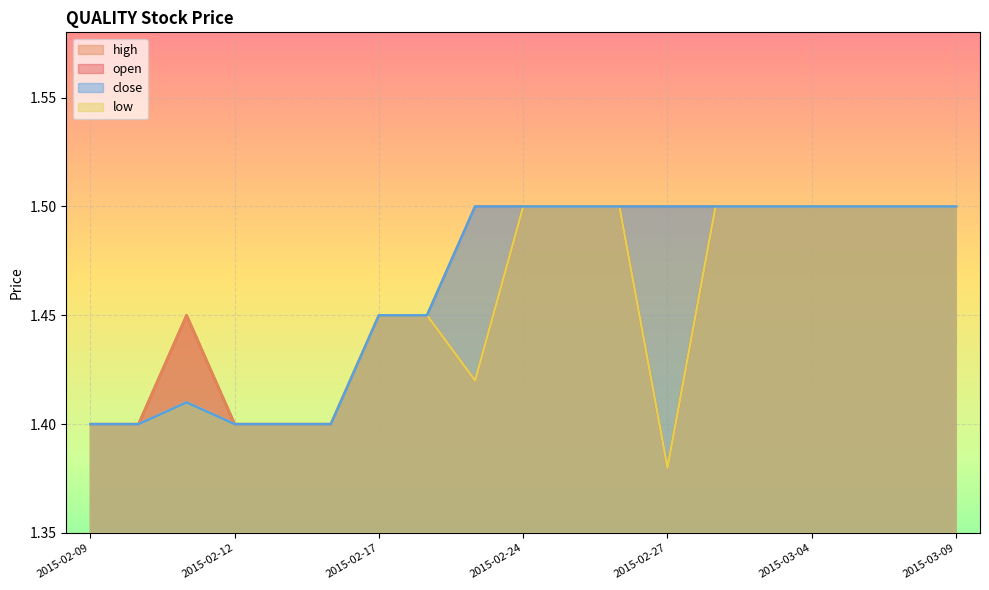

Reading right to left, what are all the values shown in this chart?

open: 2015-03-09=1.5	2015-03-06=1.5	2015-03-05=1.5	2015-03-04=1.5	2015-03-03=1.5	2015-03-02=1.5	2015-02-27=1.4	2015-02-26=1.5	2015-02-25=1.5	2015-02-24=1.5	2015-02-23=1.4	2015-02-18=1.4	2015-02-17=1.4	2015-02-16=1.4	2015-02-13=1.4	2015-02-12=1.4	2015-02-11=1.4	2015-02-10=1.4	2015-02-09=1.4
high: 2015-03-09=1.5	2015-03-06=1.5	2015-03-05=1.5	2015-03-04=1.5	2015-03-03=1.5	2015-03-02=1.5	2015-02-27=1.5	2015-02-26=1.5	2015-02-25=1.5	2015-02-24=1.5	2015-02-23=1.5	2015-02-18=1.4	2015-02-17=1.4	2015-02-16=1.4	2015-02-13=1.4	2015-02-12=1.4	2015-02-11=1.4	2015-02-10=1.4	2015-02-09=1.4
low: 2015-03-09=1.5	2015-03-06=1.5	2015-03-05=1.5	2015-03-04=1.5	2015-03-03=1.5	2015-03-02=1.5	2015-02-27=1.4	2015-02-26=1.5	2015-02-25=1.5	2015-02-24=1.5	2015-02-23=1.4	2015-02-18=1.4	2015-02-17=1.4	2015-02-16=1.4	2015-02-13=1.4	2015-02-12=1.4	2015-02-11=1.4	2015-02-10=1.4	2015-02-09=1.4
close: 2015-03-09=1.5	2015-03-06=1.5	2015-03-05=1.5	2015-03-04=1.5	2015-03-03=1.5	2015-03-02=1.5	2015-02-27=1.5	2015-02-26=1.5	2015-02-25=1.5	2015-02-24=1.5	2015-02-23=1.5	2015-02-18=1.4	2015-02-17=1.4	2015-02-16=1.4	2015-02-13=1.4	2015-02-12=1.4	2015-02-11=1.4	2015-02-10=1.4	2015-02-09=1.4